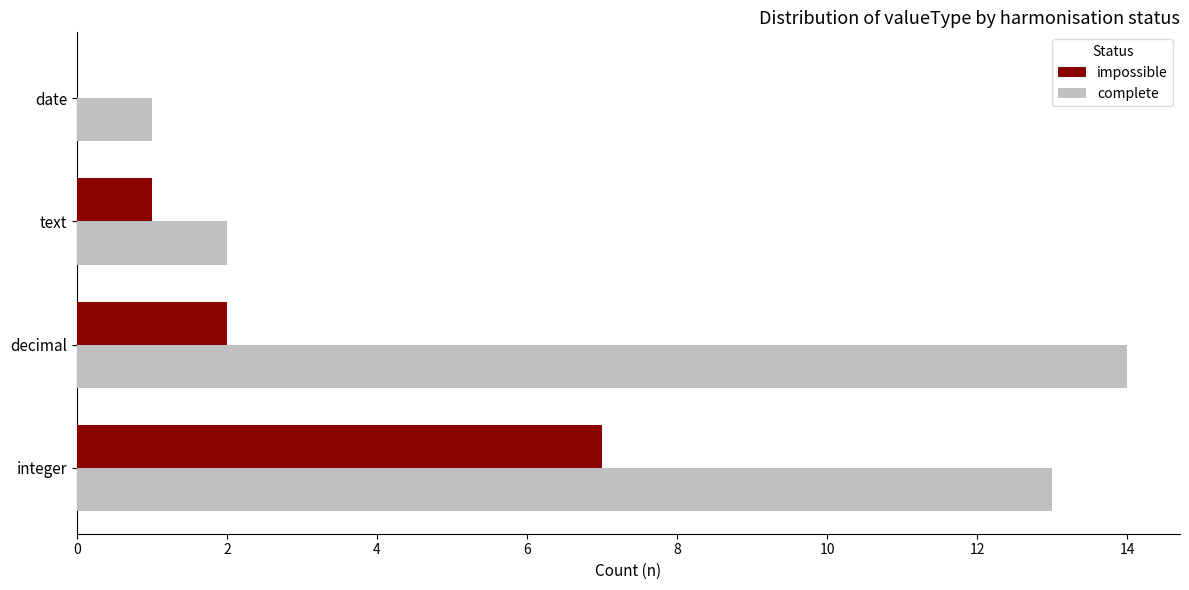

What are all the series names shown in the legend?

impossible, complete